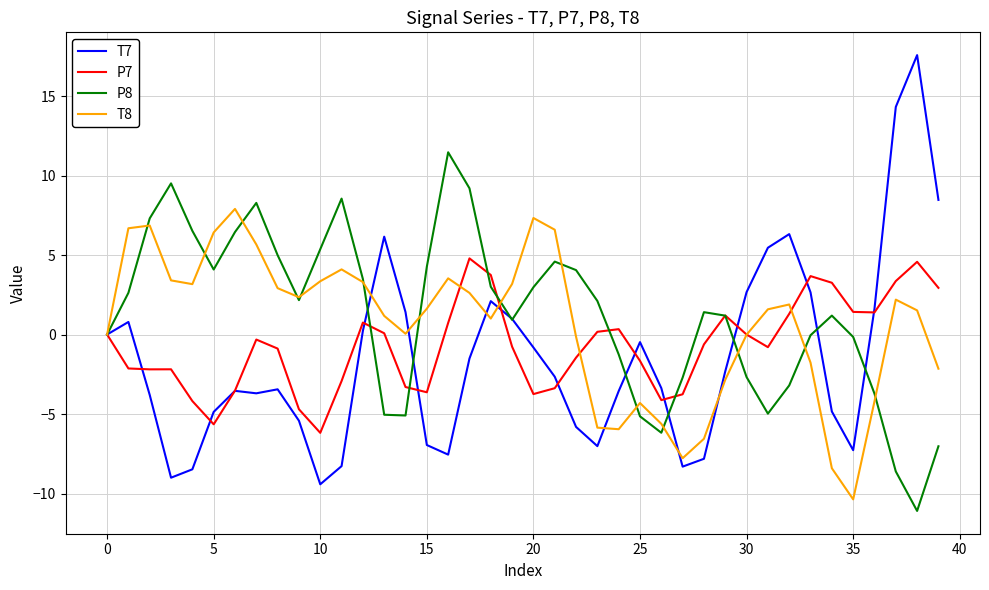

After their last crossing, which series has the higher values: P7 or P8?

P7